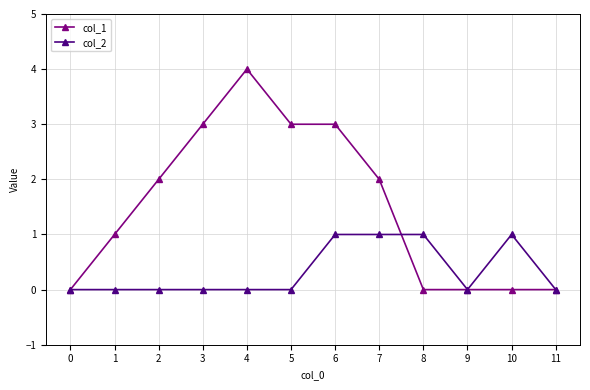

Which label corresponds to the largest value in the chart?

4